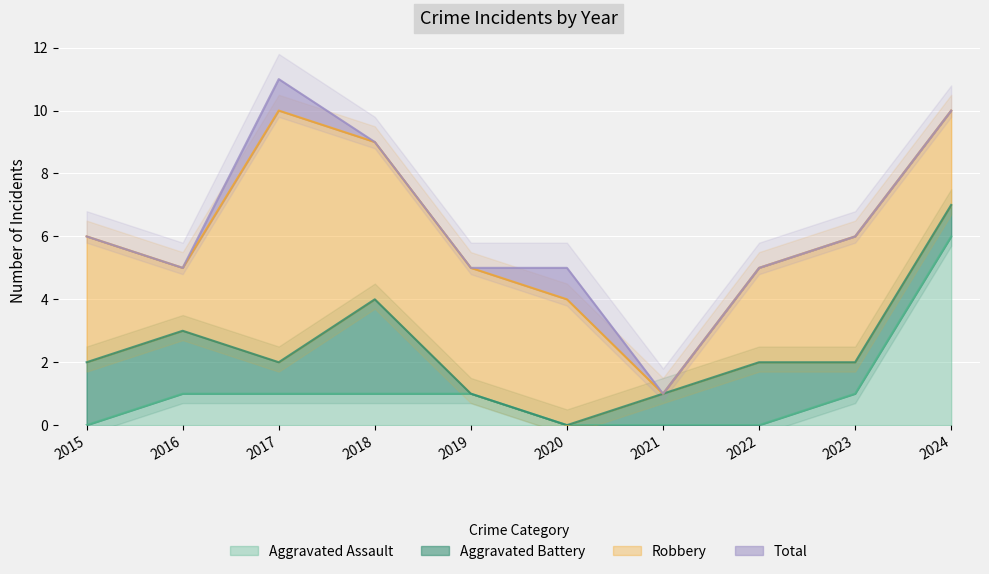

Is it true that Aggravated Assault equals 1 at 2016?

True